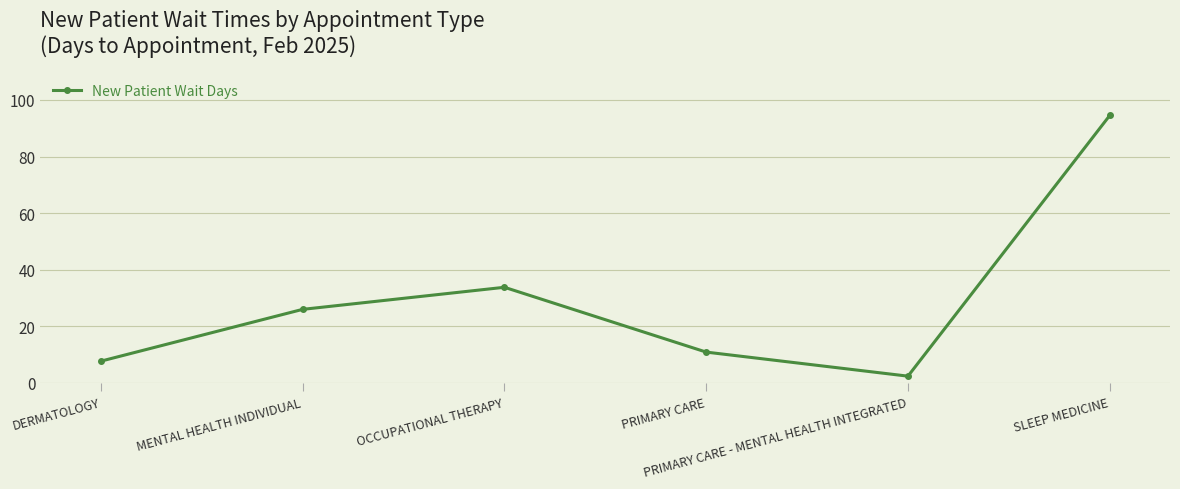

Reading left to right, what are all the values shown in this chart?

DERMATOLOGY=7.7	MENTAL HEALTH INDIVIDUAL=26.0	OCCUPATIONAL THERAPY=33.8	PRIMARY CARE=10.9	PRIMARY CARE - MENTAL HEALTH INTEGRATED=2.4	SLEEP MEDICINE=94.5